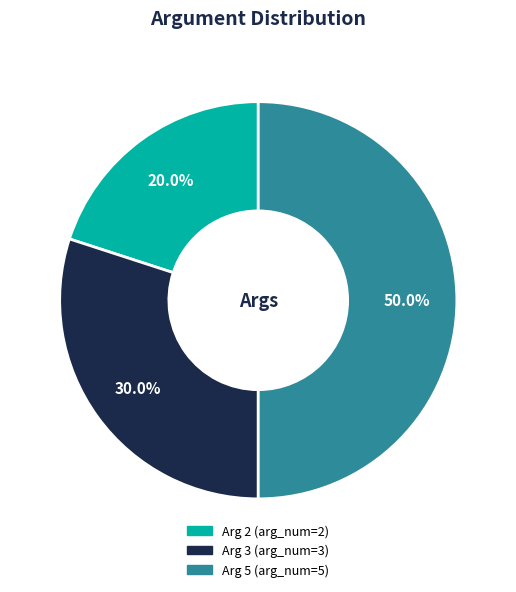

Do Arg 5 and Arg 2 together represent more than half of the pie?

Yes